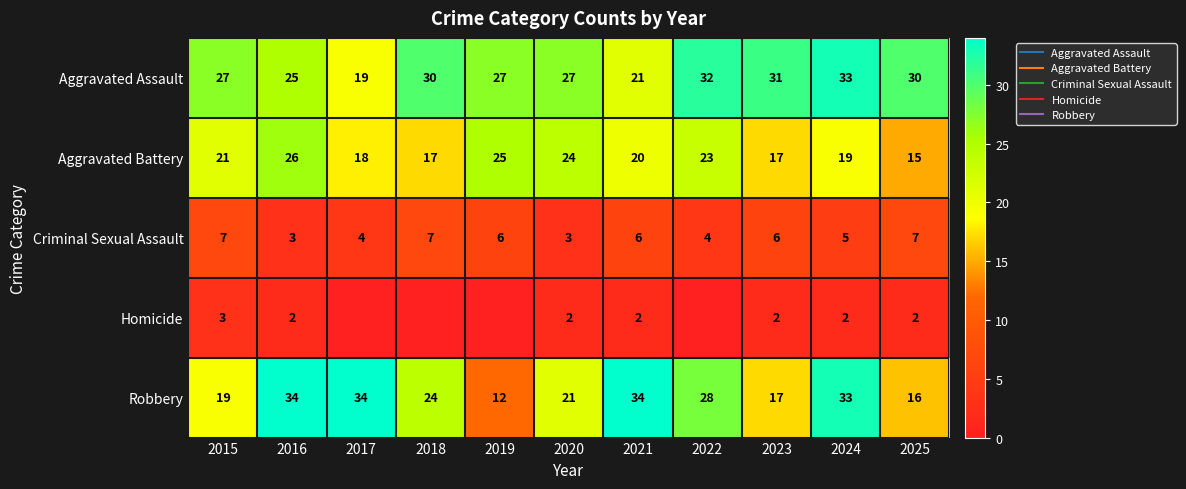

What is the difference between the highest and lowest values at 2024?

31